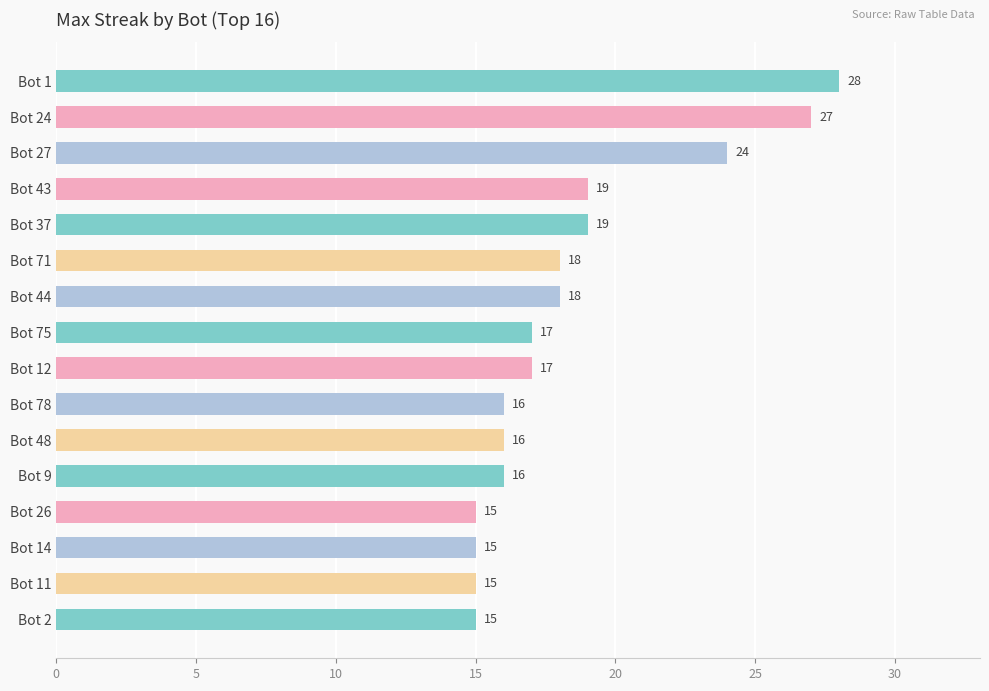

Are the bars horizontal?

Yes